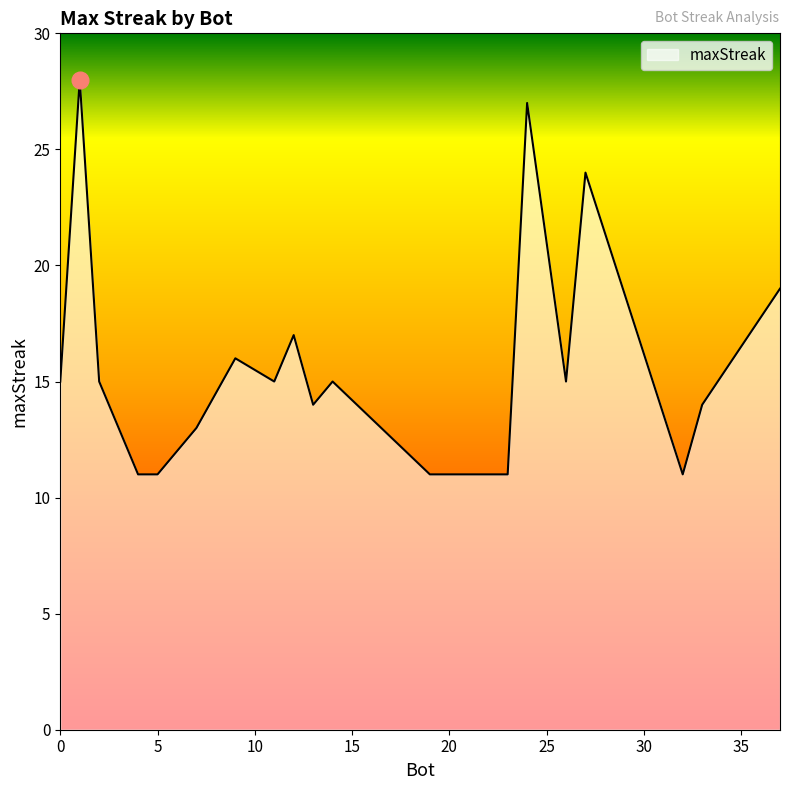

What is the maximum value shown in the chart?

28